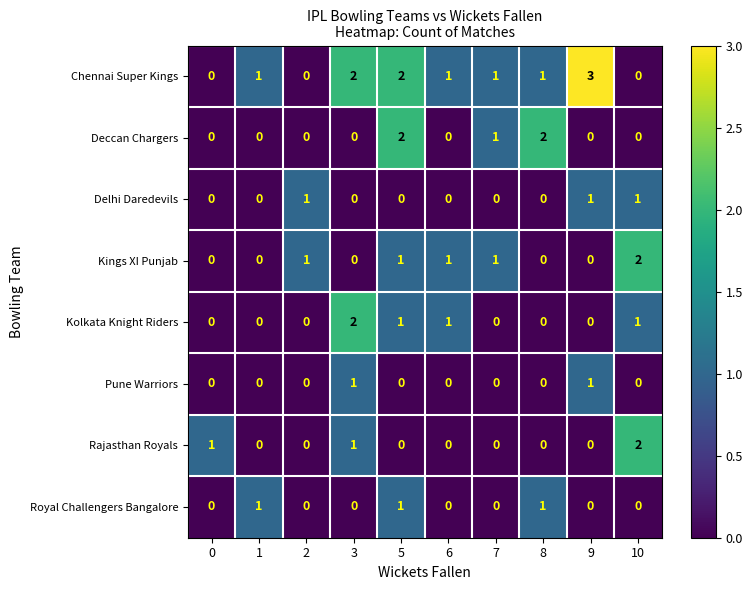

How many Chennai Super Kings values are between 0 and 2?

9